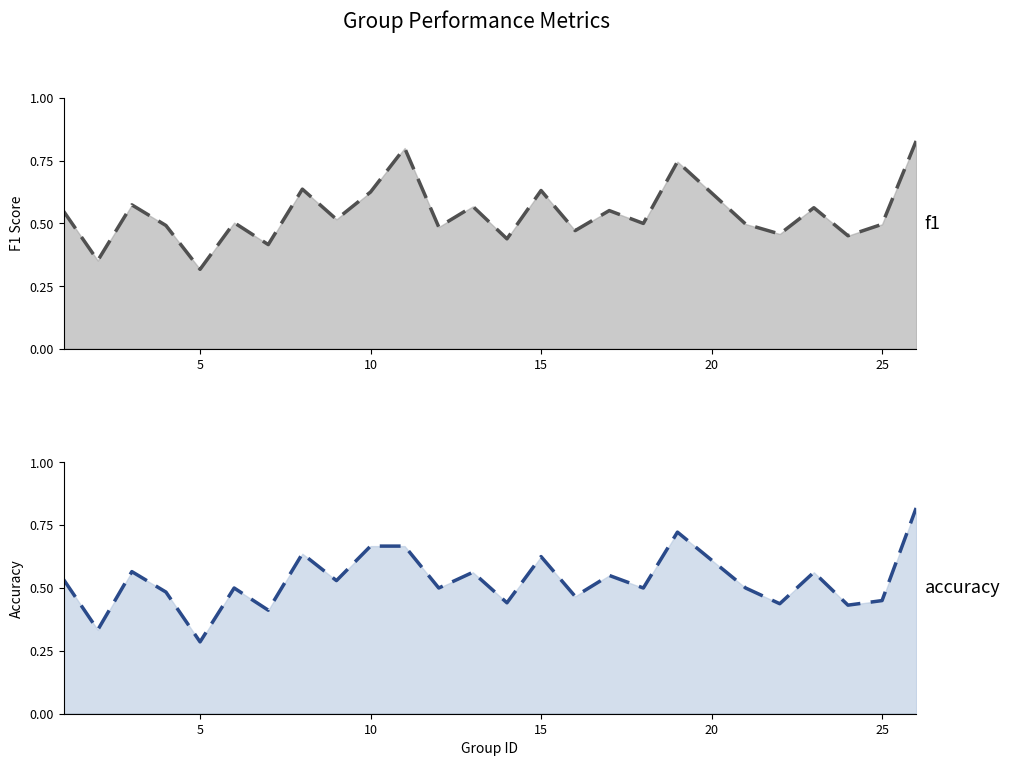

How many distinct data groups are displayed?

2